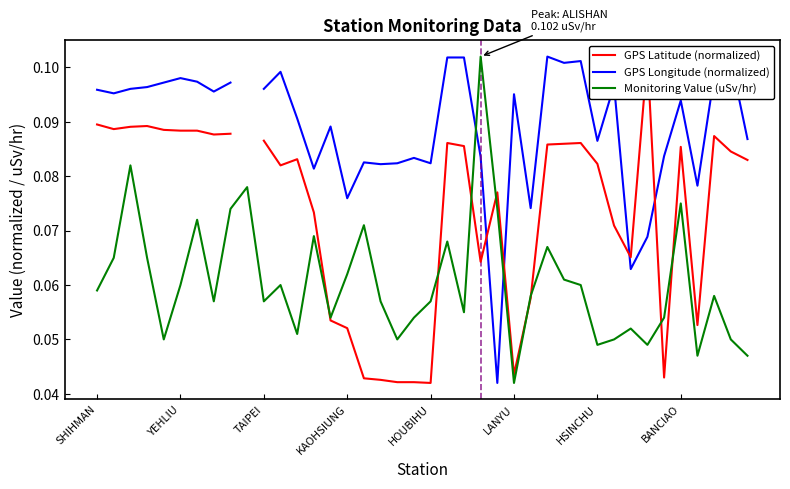

In Monitoring Value (uSv/hr), how many points are lower than both neighbors (excluding endpoints)?

11